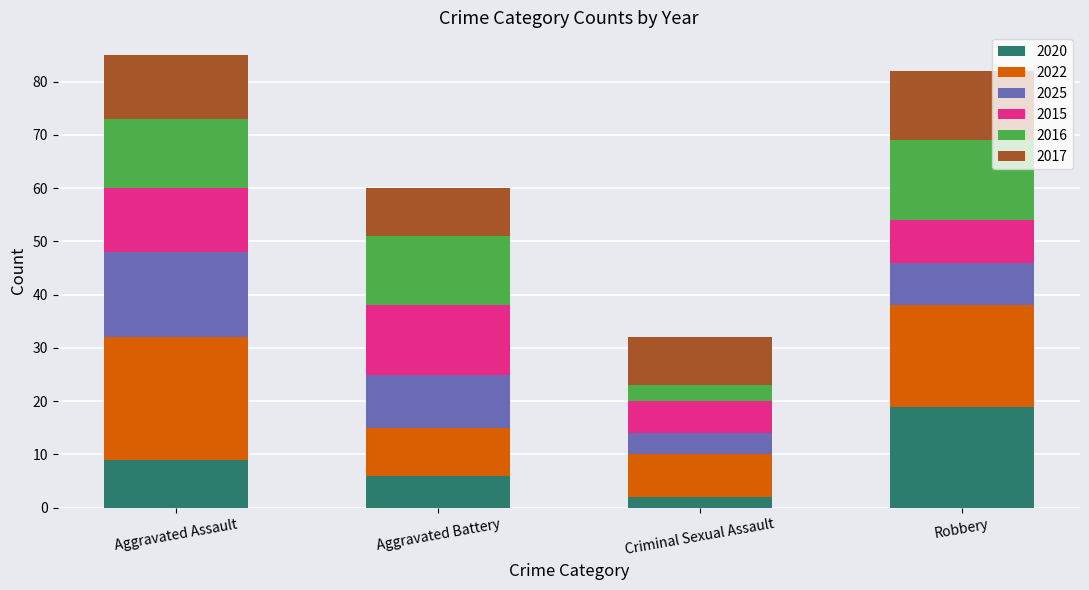

What is the total value across all series at Aggravated Assault?

85